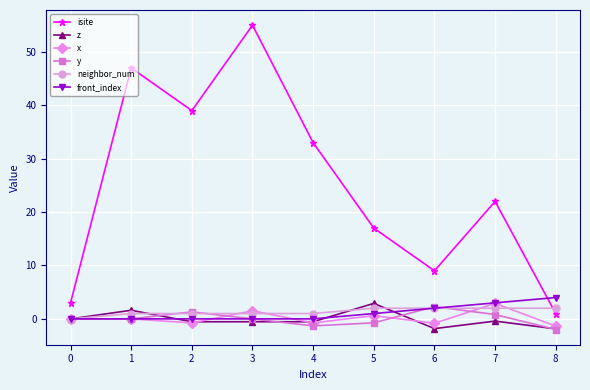

How many interior local peaks does the isite series have?

3